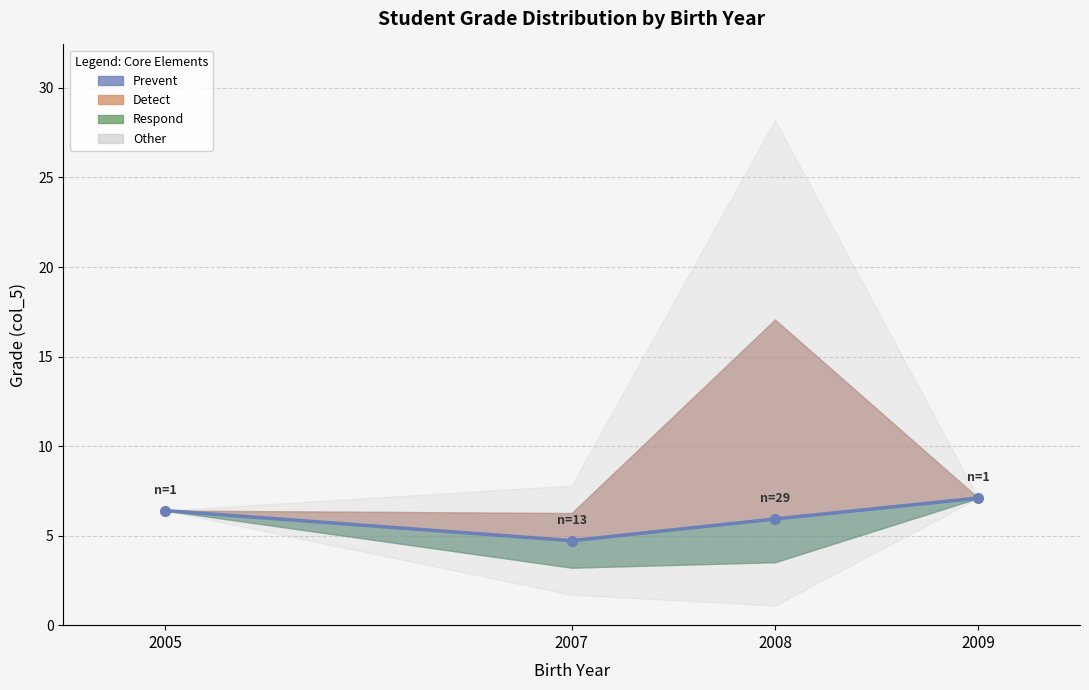

What is the average value?

6.0